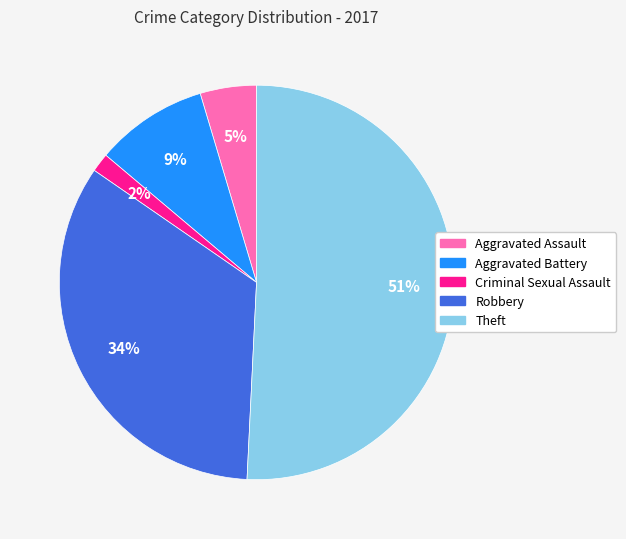

To the nearest percent, what portion does Criminal Sexual Assault represent?

2%